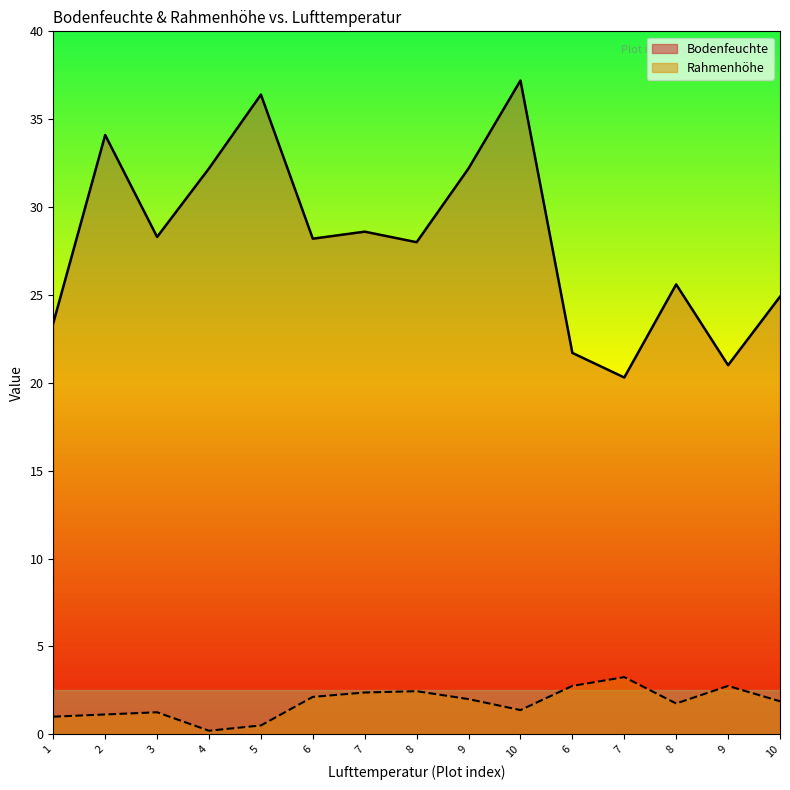

What is the difference between the highest and lowest values at 8?

25.6